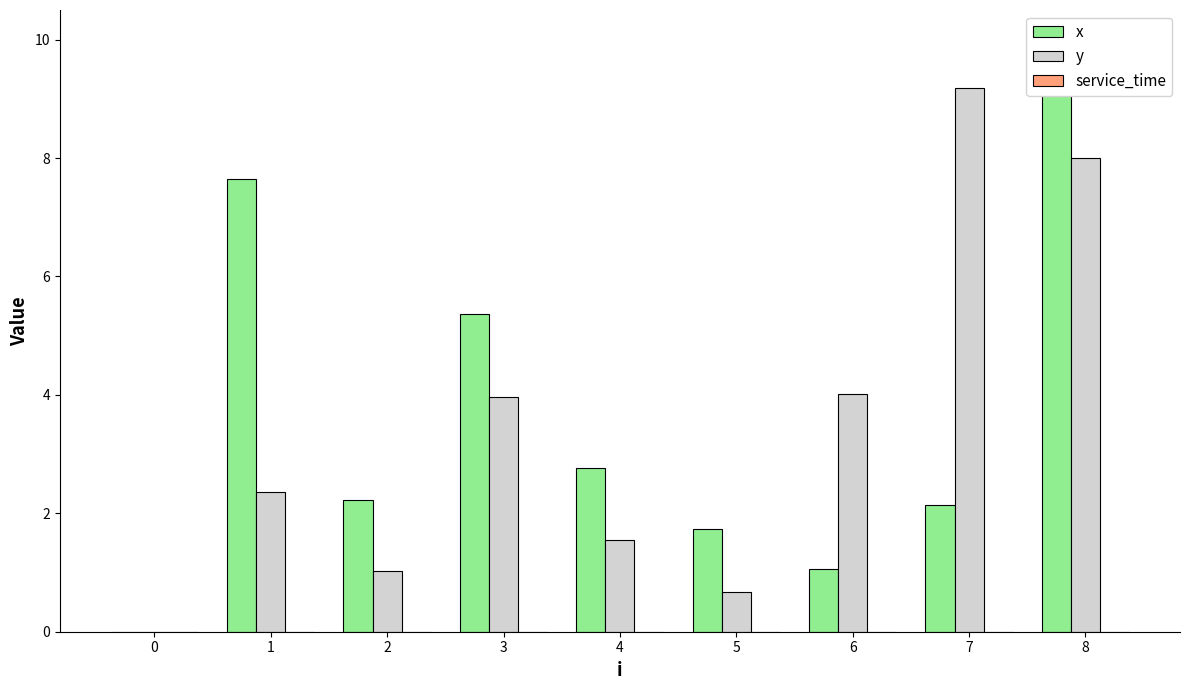

Rank the series at 4 from lowest to highest value.

service_time, y, x